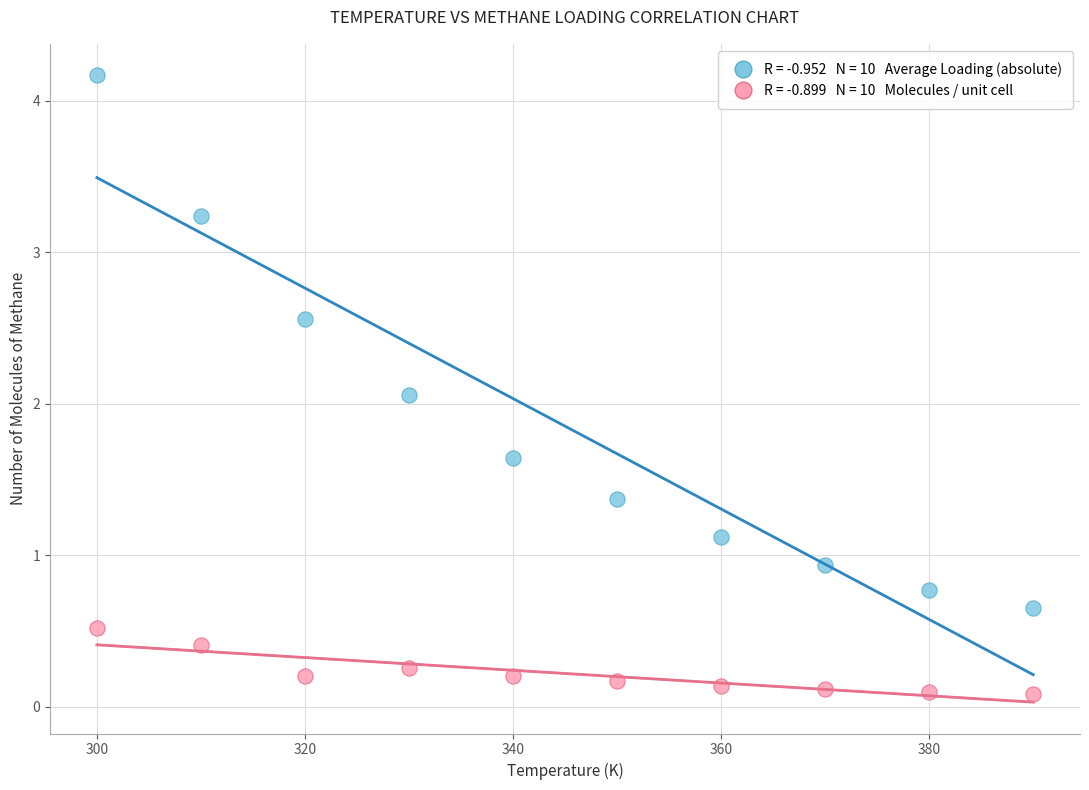

Across all data points, what is the range of X values (max minus min)?

90.0